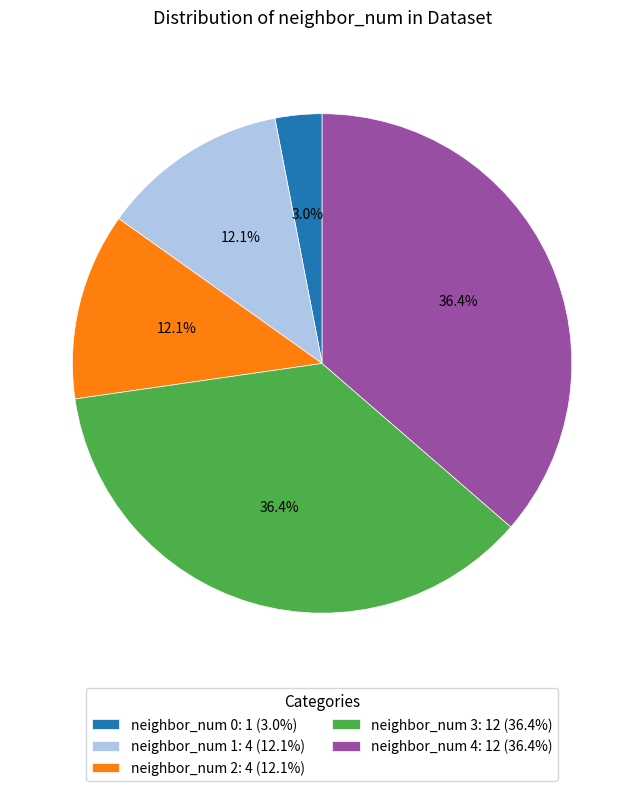

Approximately how many times larger is the value at neighbor_num 1: 4 (12.1%) compared to neighbor_num 4: 12 (36.4%)?

0.3